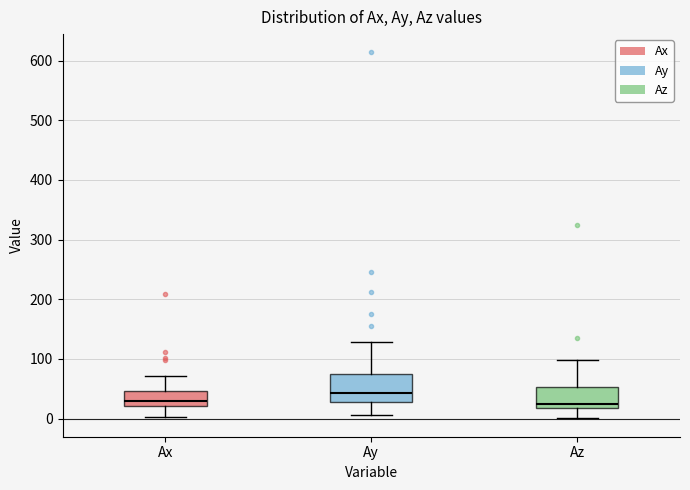

Reading left to right, read every box against the y-axis: the position of its median line, the range the box covers, and the ends of its whiskers. The values are not printed on the chart, so give them approximately, as read against the axis.

Ax: median 30, box 20 to 50, whiskers 0 to 70
Ay: median 40, box 30 to 80, whiskers 10 to 130
Az: median 20 (just above the box's lower edge), box 20 to 50, whiskers 0 to 100